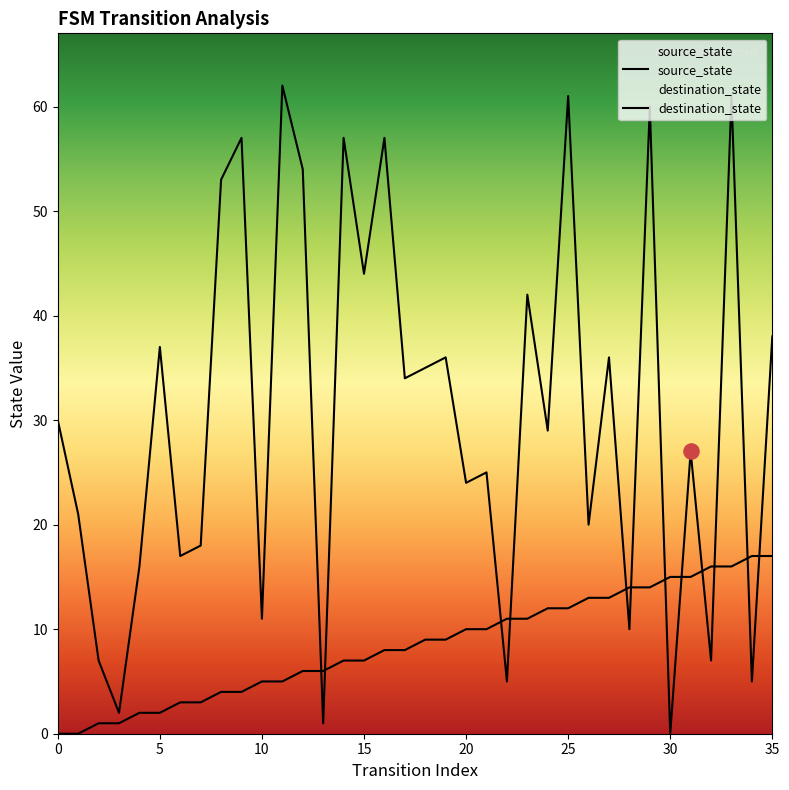

Is the value of source_state at 15 greater than the value of destination_state at 10?

No